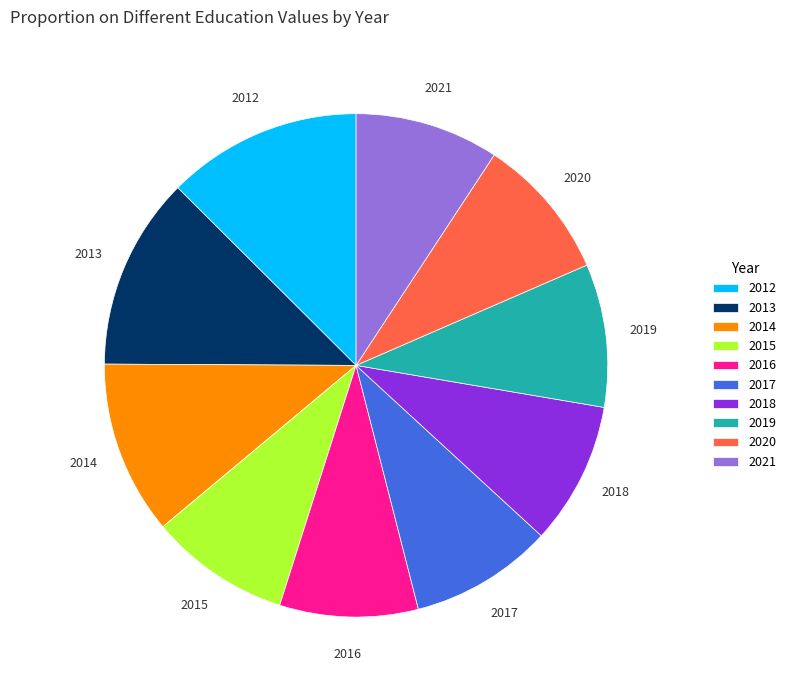

Count the number of slices in the pie.

10